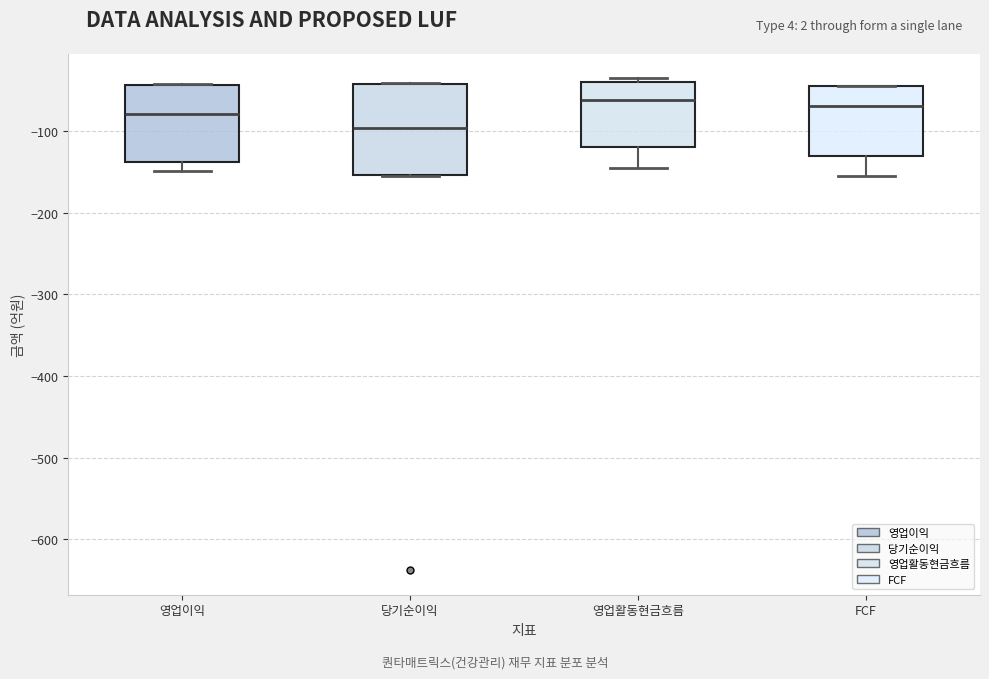

Reading left to right, transcribe this box plot: for each box, give where its median line is, the range the box spans, and where its two whiskers end, as read against the y-axis. The values are not printed on the chart, so give them approximately, as read against the axis.

영업이익: median -80, box -140 to -40, whiskers -150 to -40
당기순이익: median -100, box -150 to -40, whiskers -150 to -40
영업활동현금흐름: median -60, box -120 to -40, whiskers -140 to -30
FCF: median -70, box -130 to -40, whiskers -150 to -40